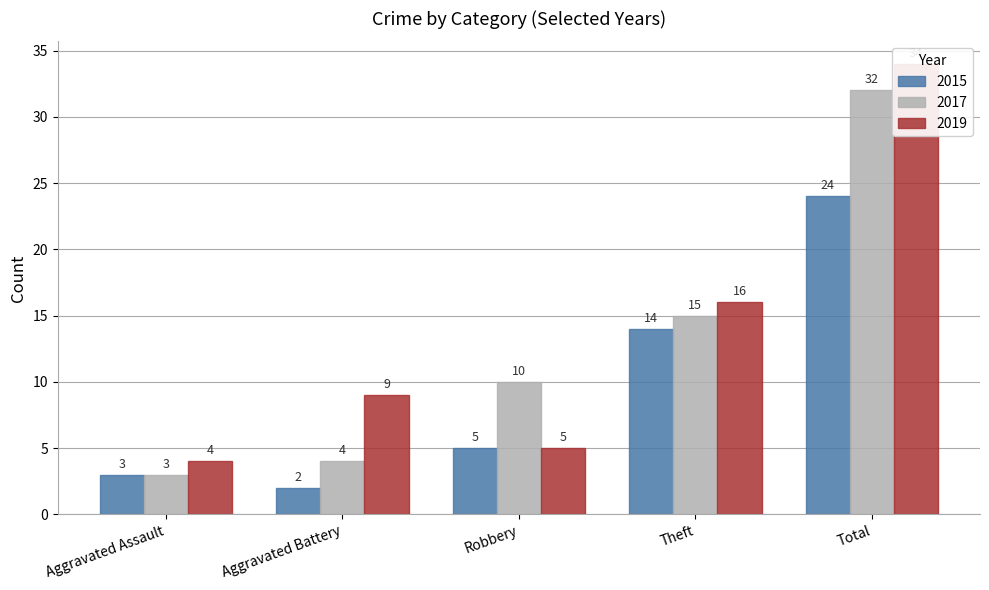

At which label is 2017 closest to 17?

Theft